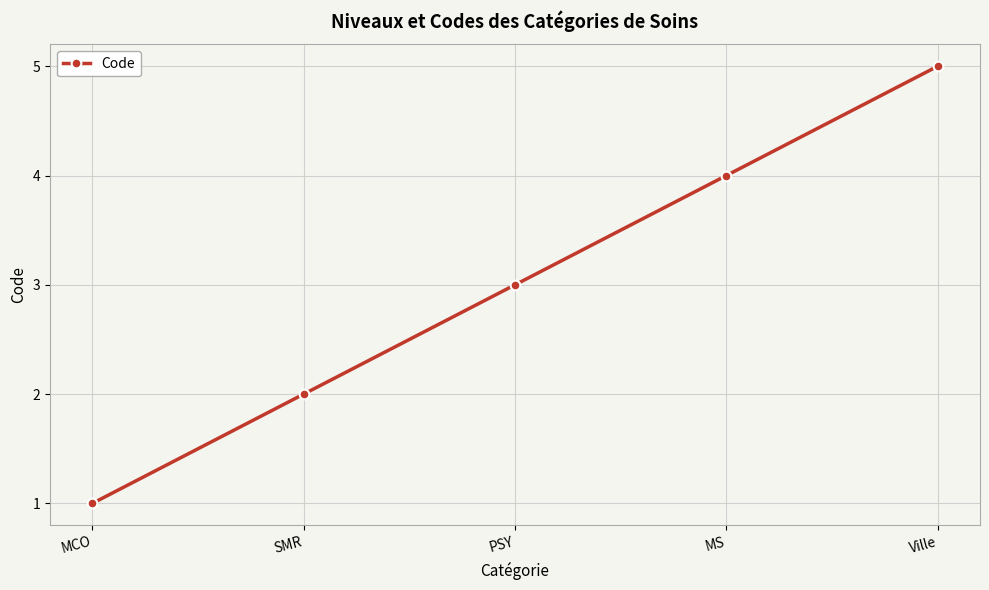

Rank the categories by value from highest to lowest.

Ville, MS, PSY, SMR, MCO